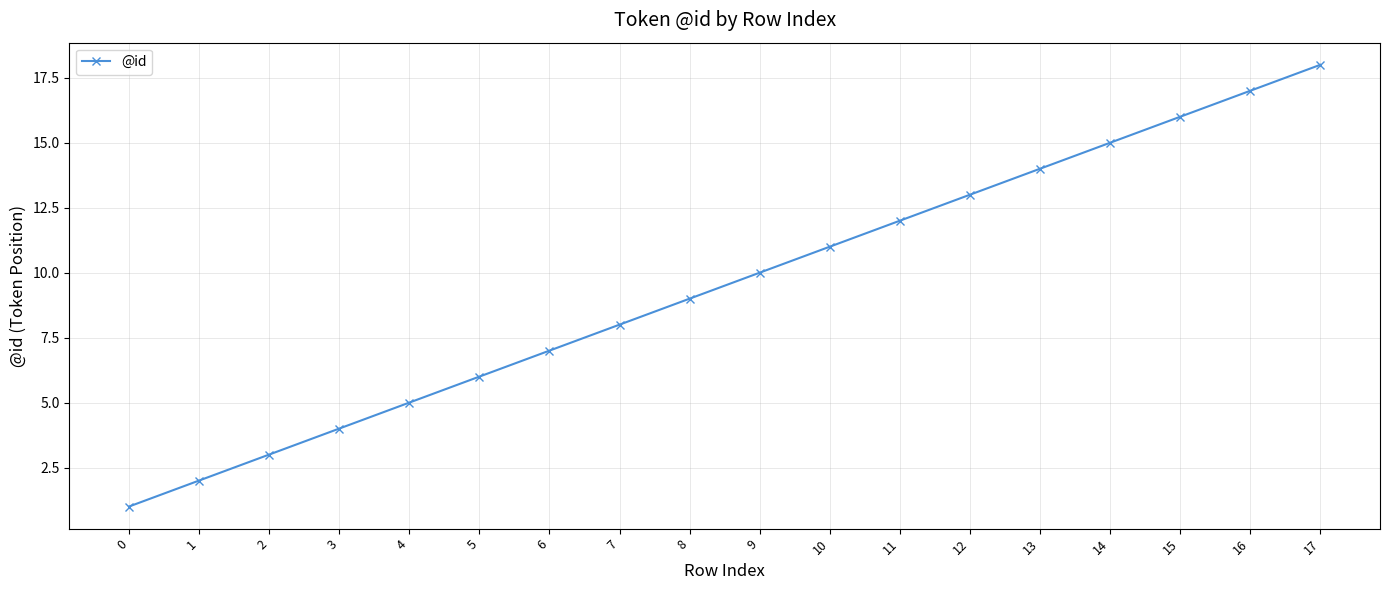

How many data points are less than 10?

9